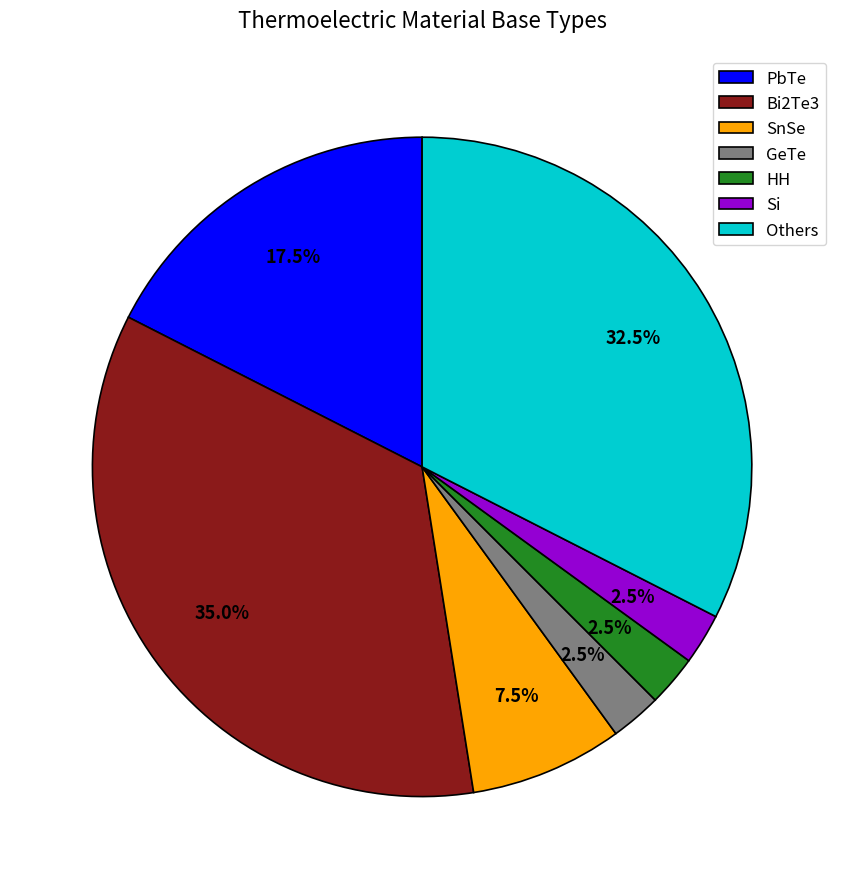

Which has a higher value, Bi2Te3 or HH?

Bi2Te3